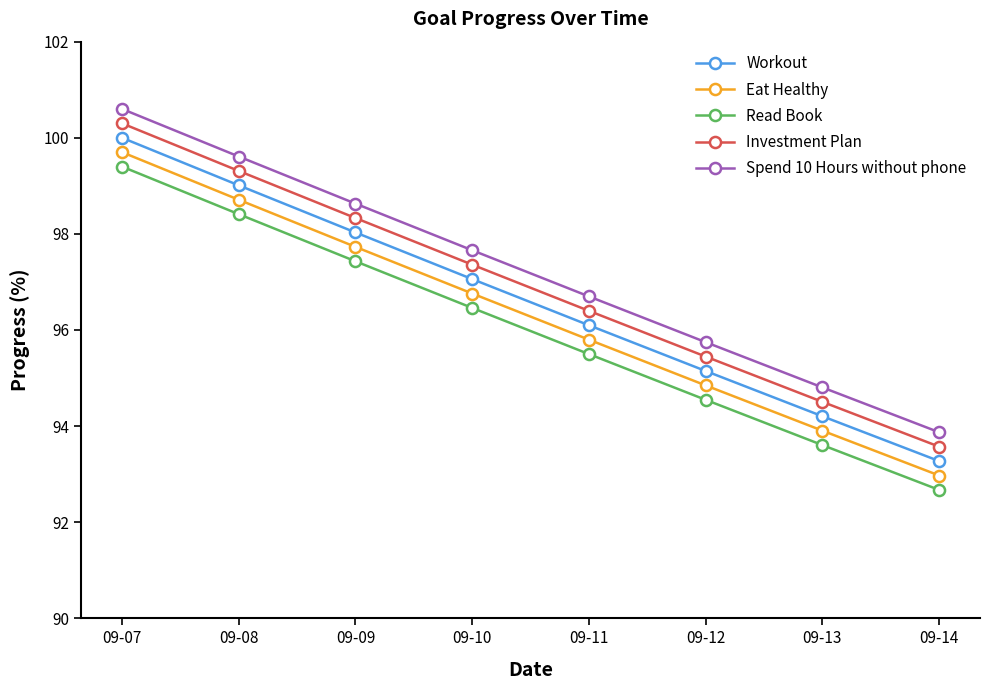

What is the difference between the Workout values at 09-14 and 09-07?

6.7